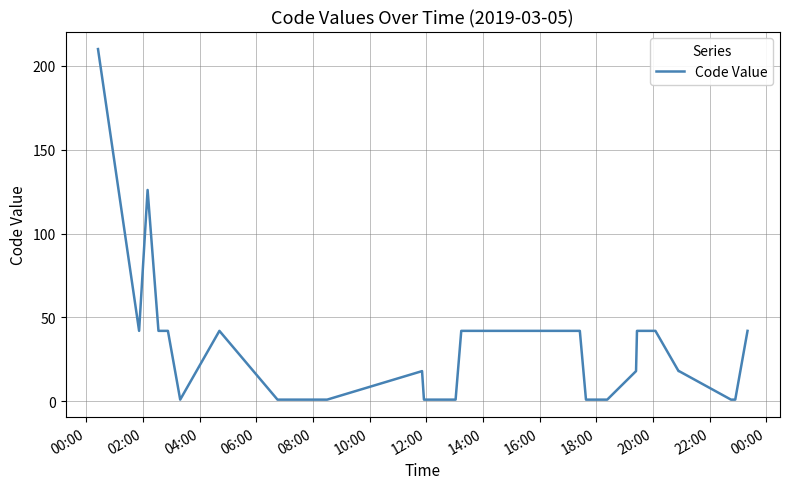

What is the difference between the maximum and minimum values?

209